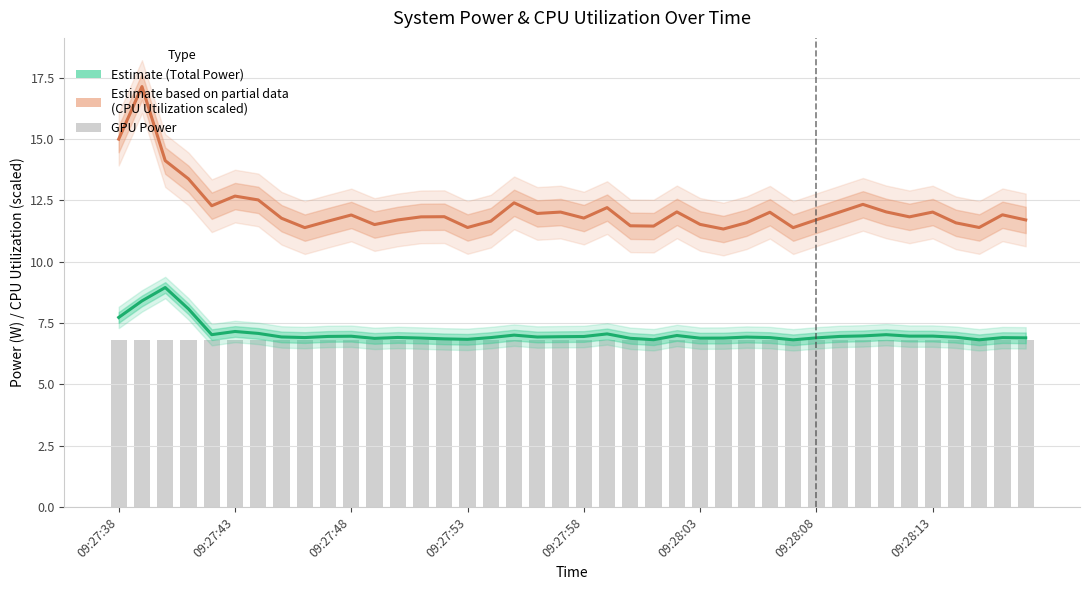

Between 12 and 25, which series saw the biggest shift?

CPU Utilization (scaled, partial)